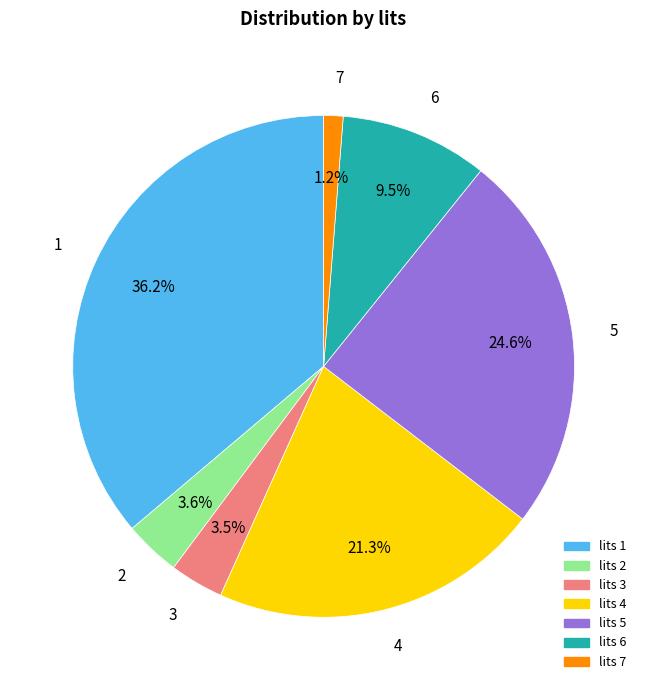

Is there a majority slice in this chart?

No